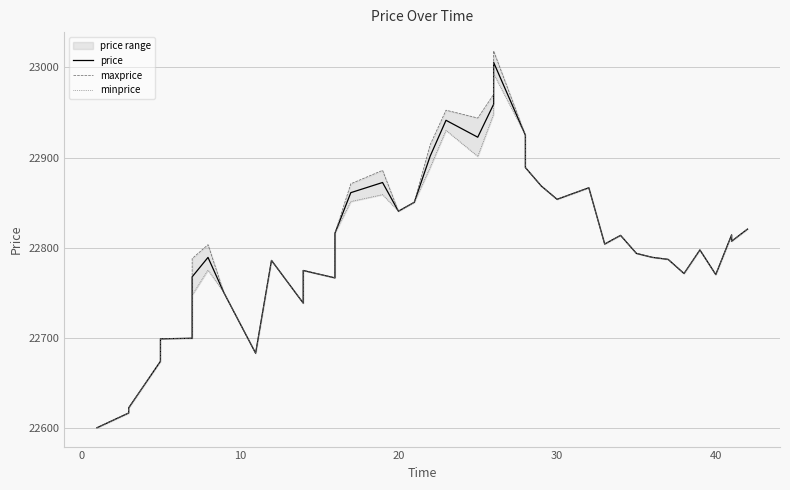

What is the average value of the maxprice series?

22805.8